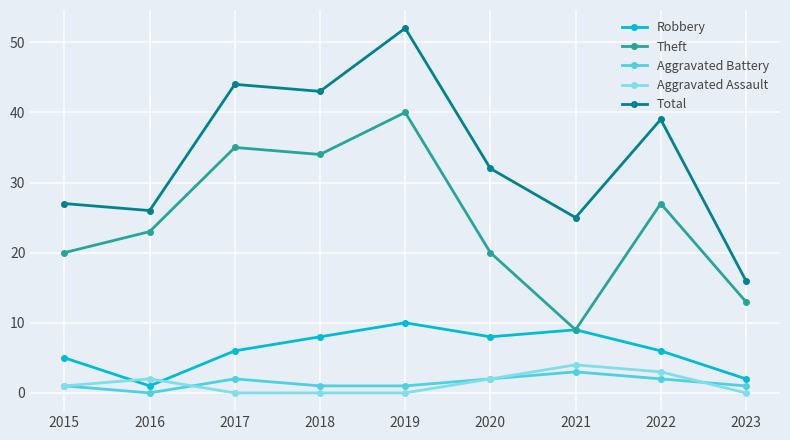

What is the difference between the maximum and minimum values in the Robbery series?

9